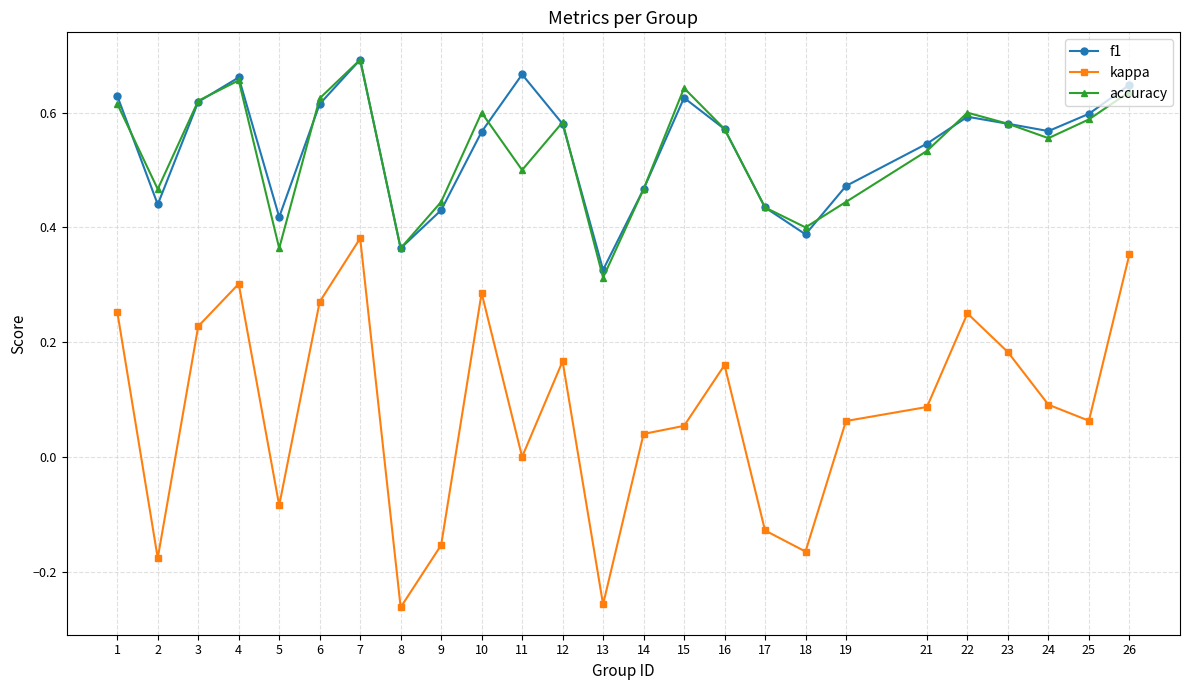

Does the chart display data point markers on the line(s)?

Yes